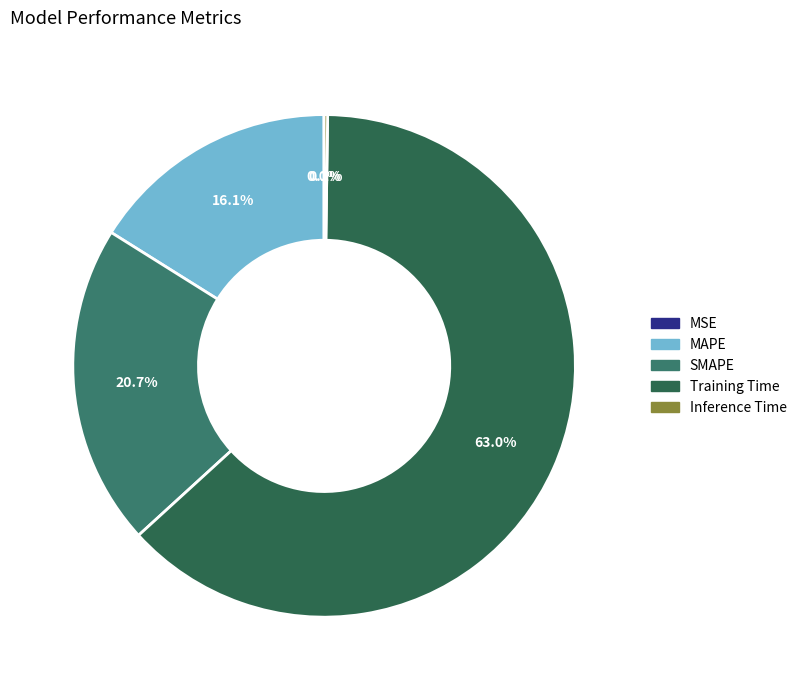

Rank the categories by value from lowest to highest.

MSE, Inference Time, MAPE, SMAPE, Training Time